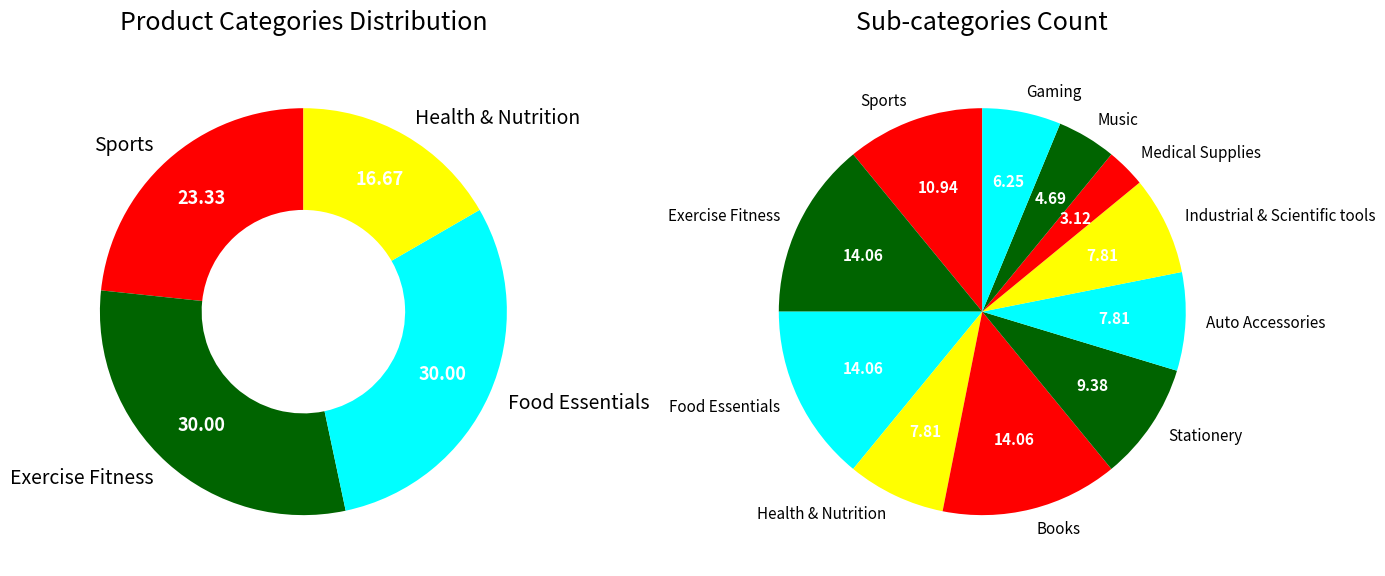

Approximately how many times larger is the value at Stationery compared to Gaming?

1.5